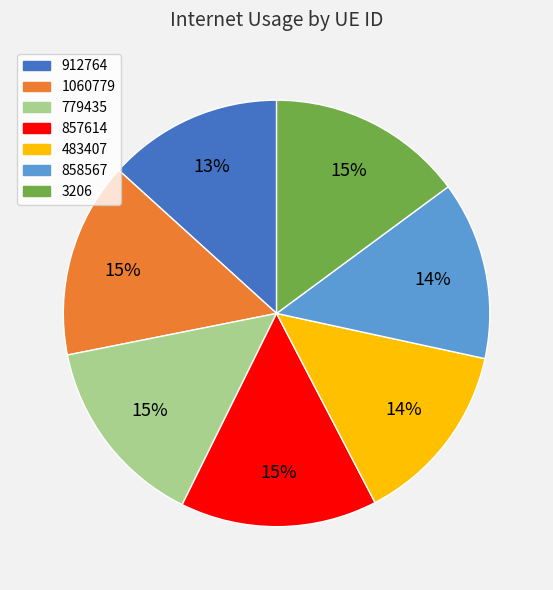

Is the sum of 858567 and 912764 greater than half?

No